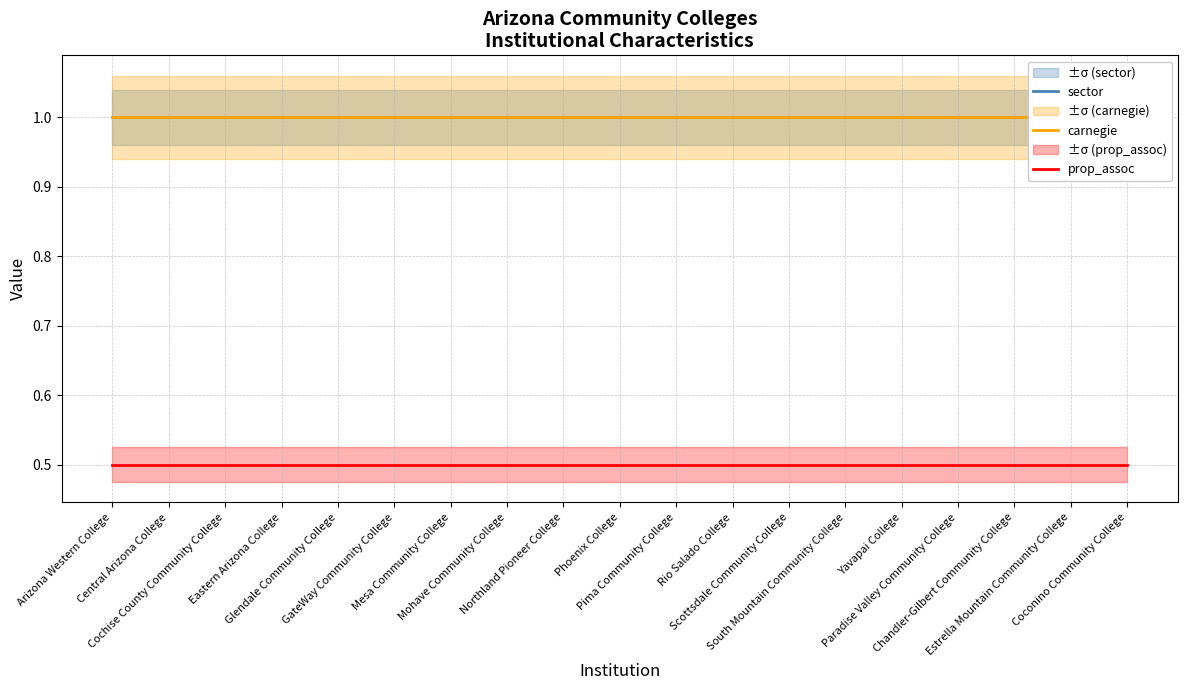

What is the smallest value displayed?

0.5